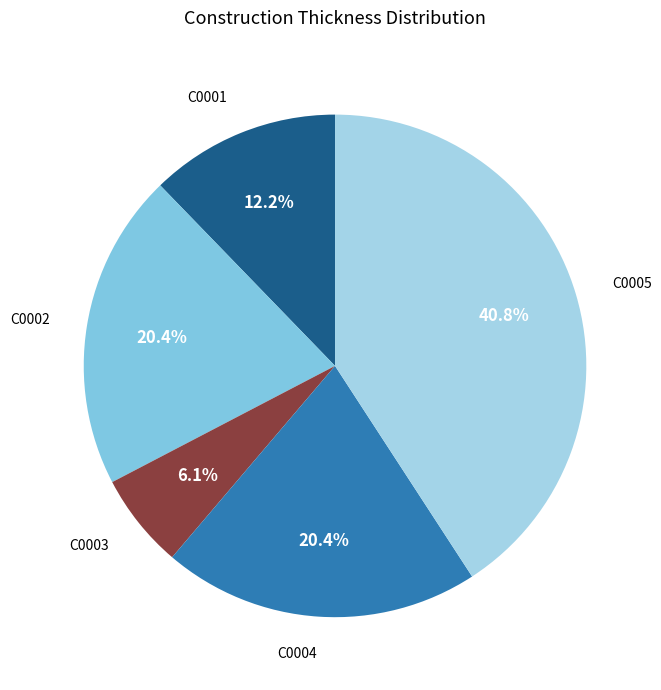

How many segments does this pie chart have?

5